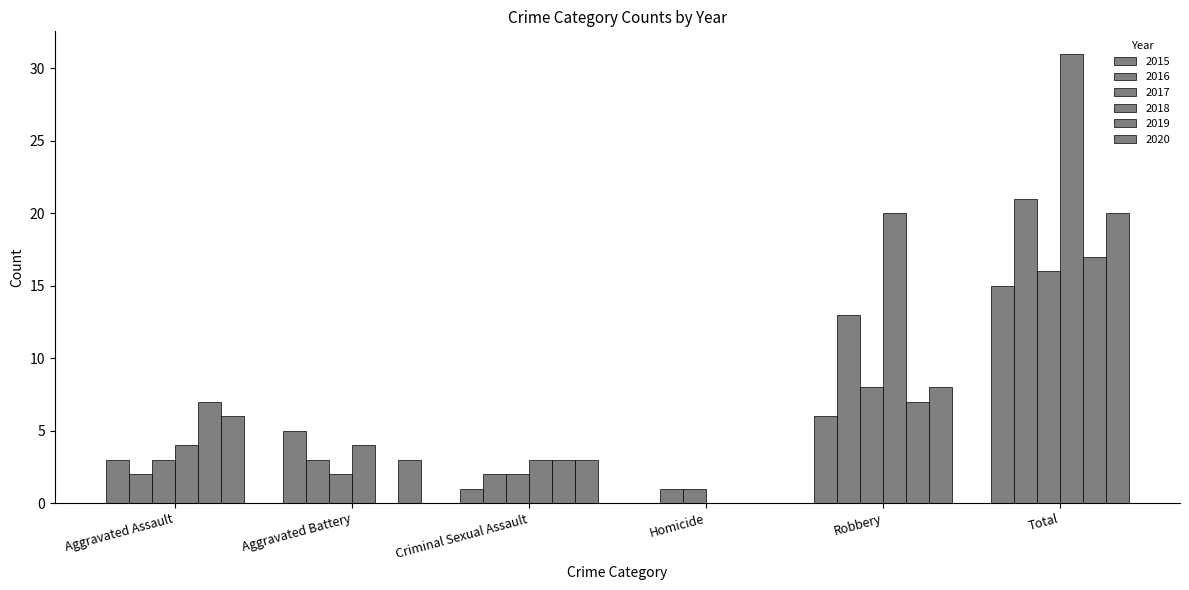

How many groups of bars are there?

6